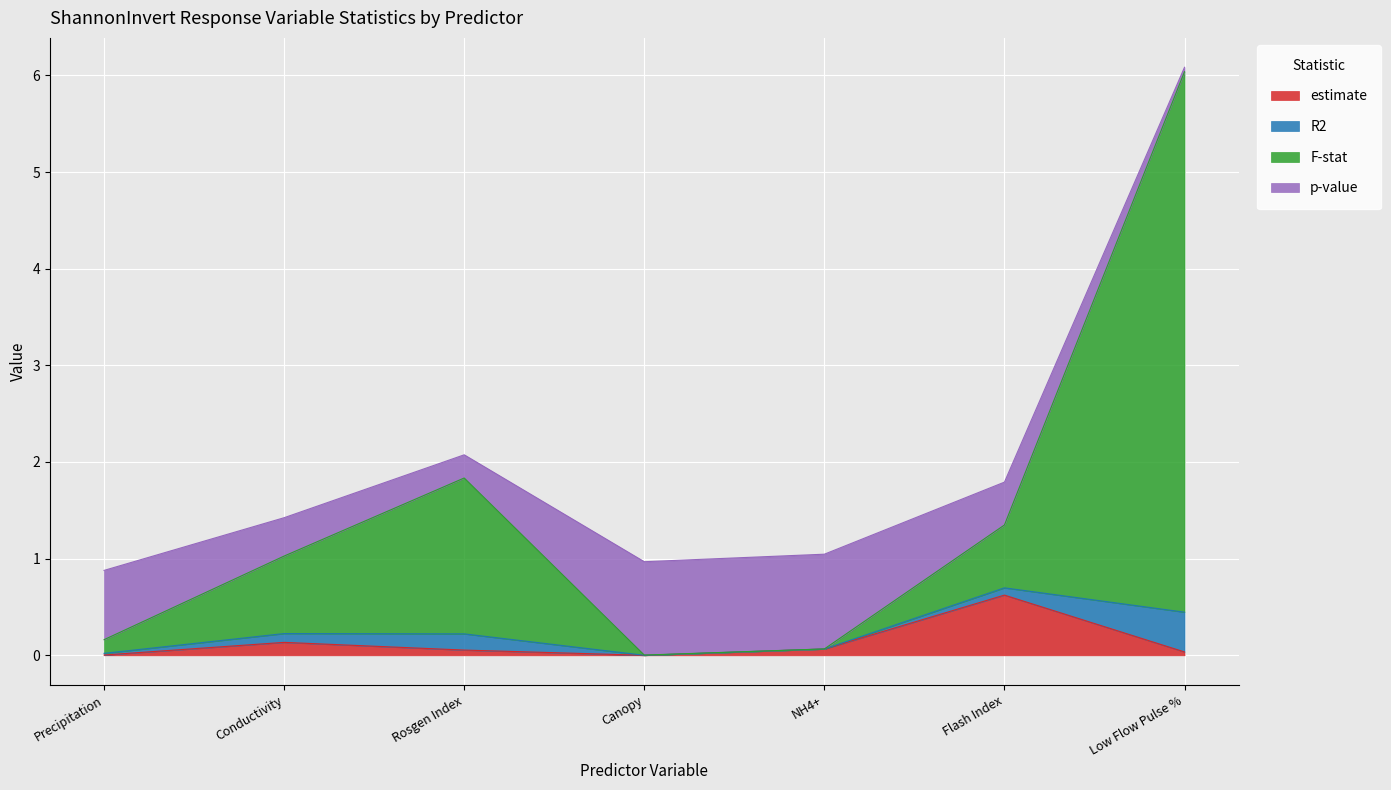

At which category is the sum across all series the highest?

Low Flow Pulse %